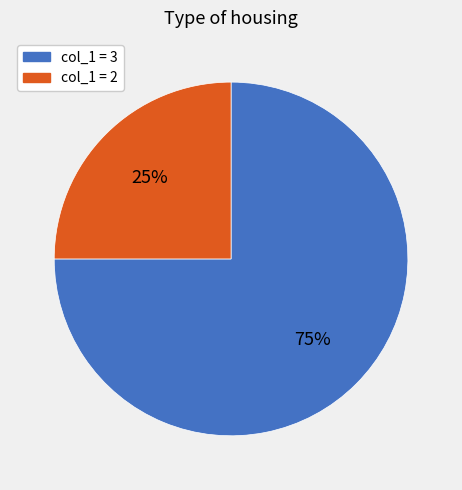

What is the ratio of the value at col_1 = 2 to the value at col_1 = 3?

0.3